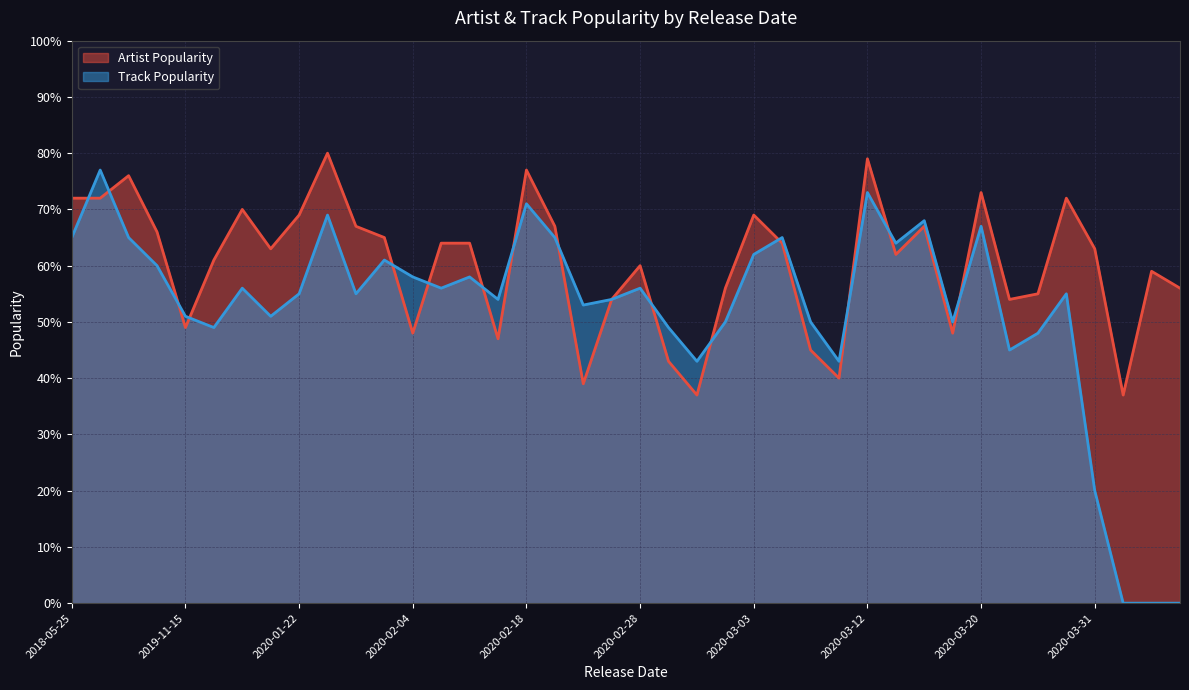

What is the minimum value for Artist Popularity?

37